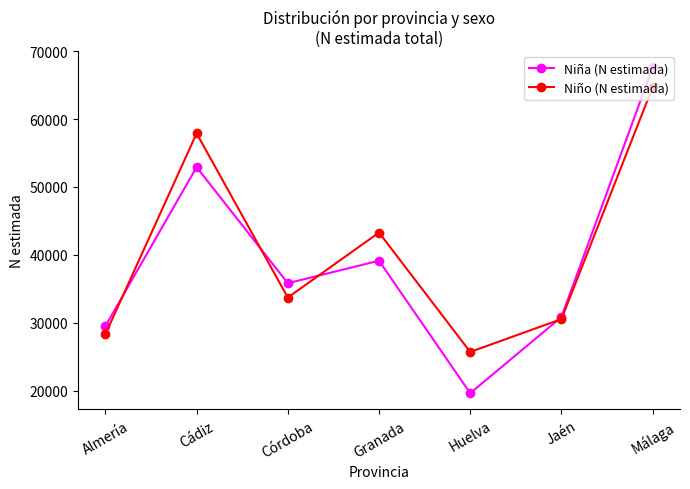

Reading left to right, what are all the values shown in this chart?

Niña (N estimada): Almería=29508	Cádiz=52917	Córdoba=35836	Granada=39147	Huelva=19648	Jaén=30849	Málaga=67618
Niño (N estimada): Almería=28328	Cádiz=57893	Córdoba=33728	Granada=43291	Huelva=25719	Jaén=30555	Málaga=64694